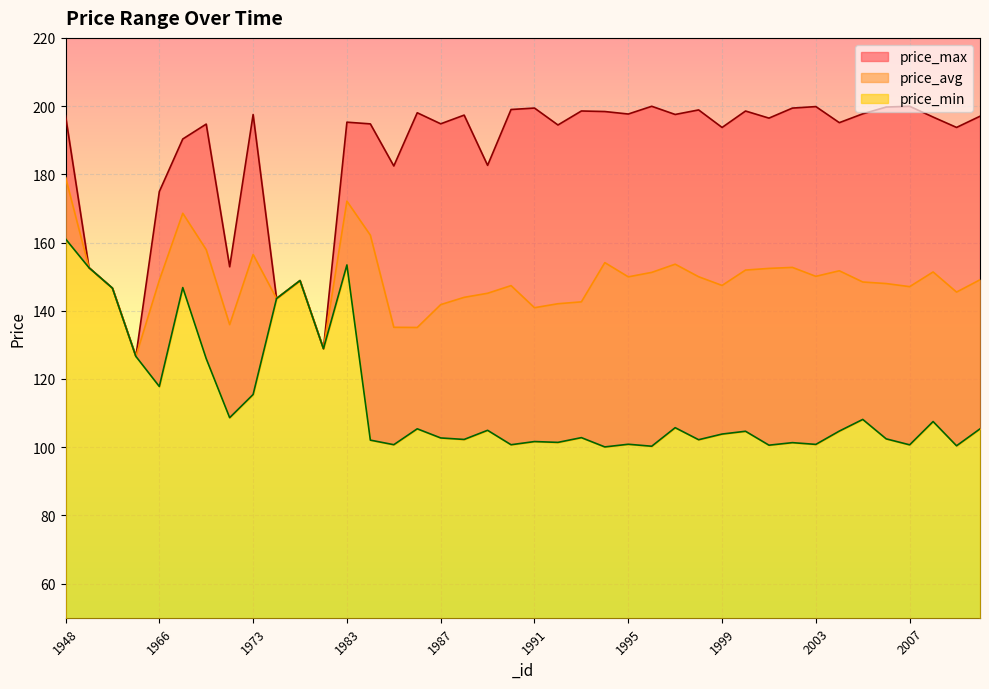

True or false: price_max and price_avg cross at least once.

False